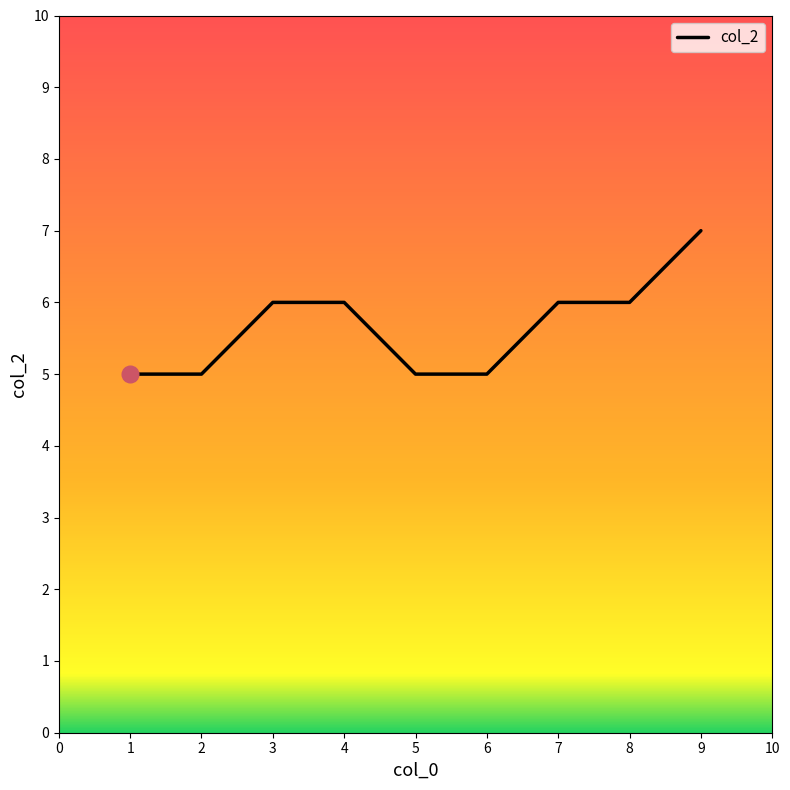

The chart shows a value of 5 at 2. True or false?

True